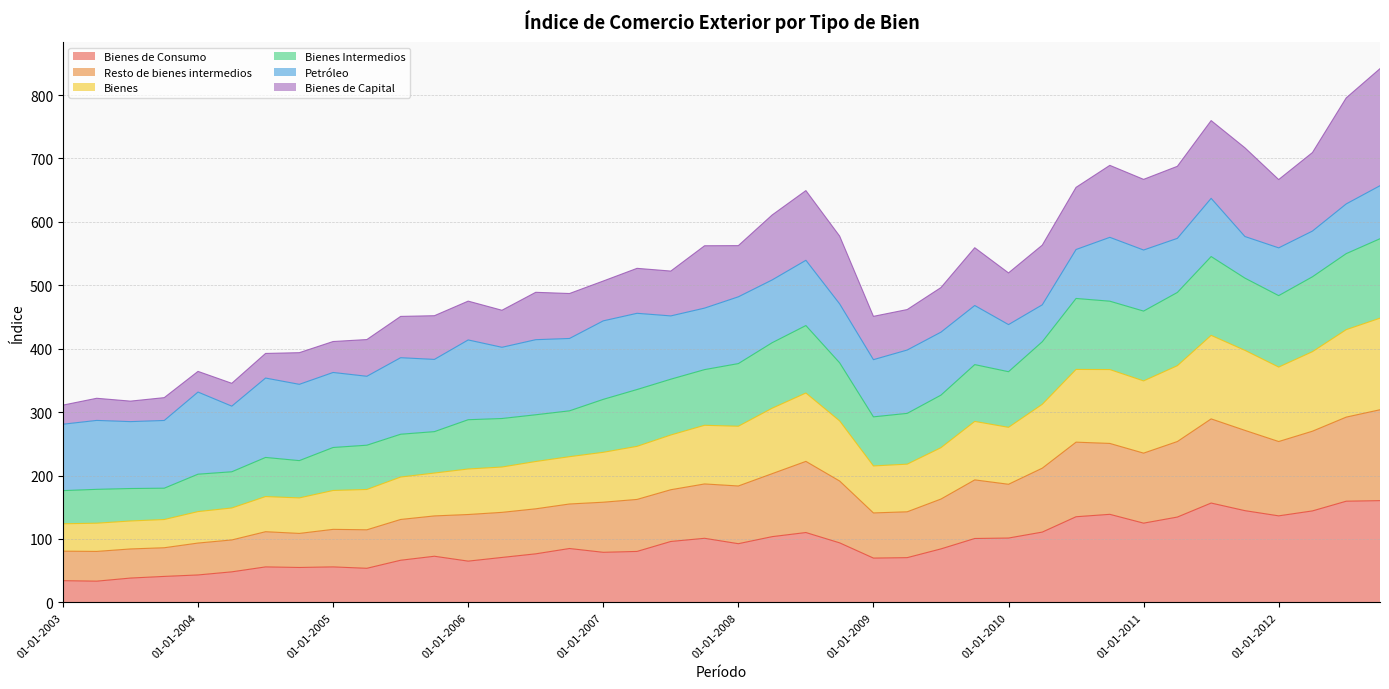

Where is the first local maximum for Bienes?

01-07-2004